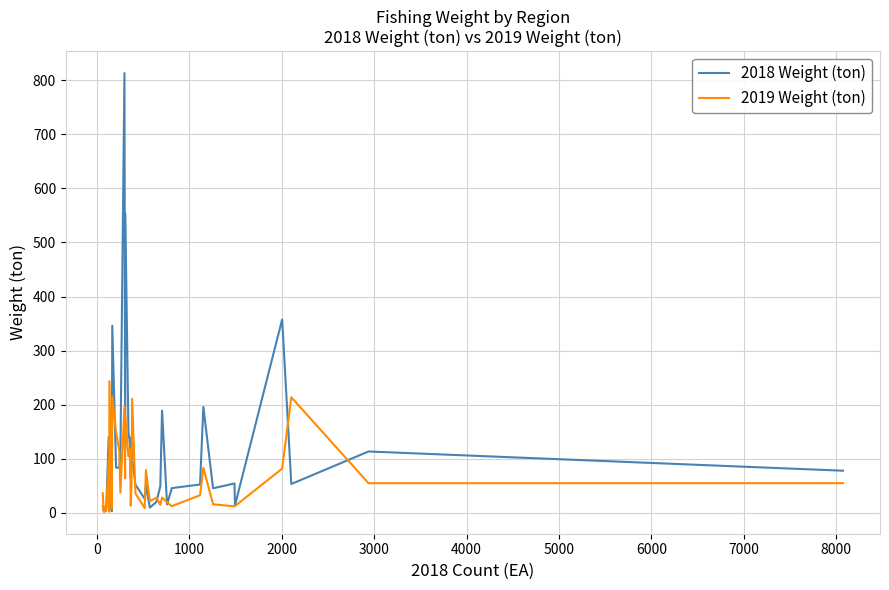

At how many categories does at least one series exceed 414?

2